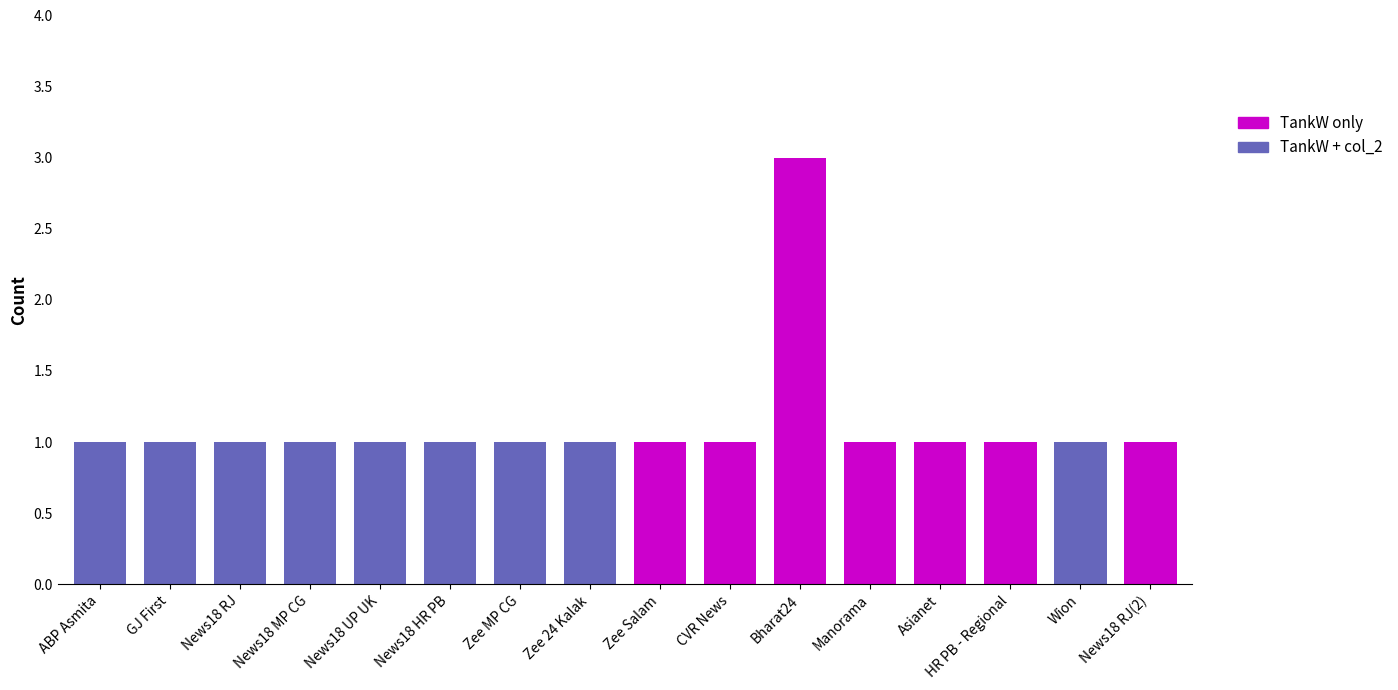

List the series in order of their peak value, lowest first.

col_2, TankW